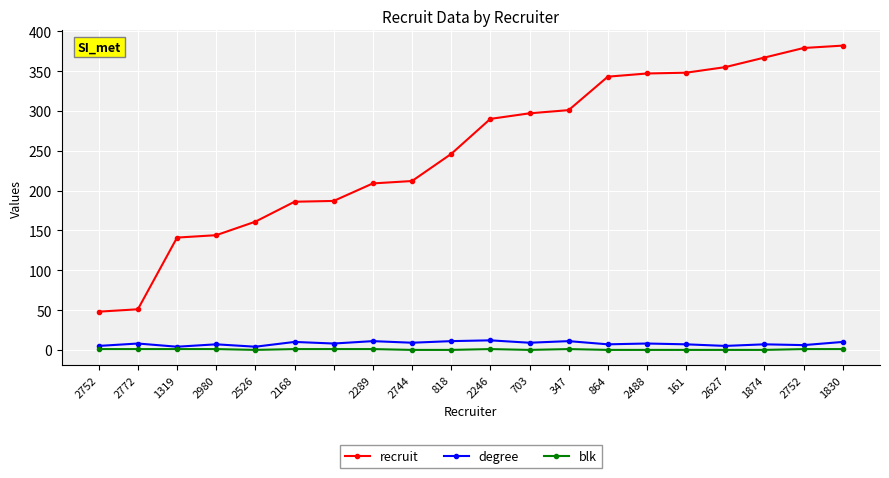

How many categories are shown in the chart?

20